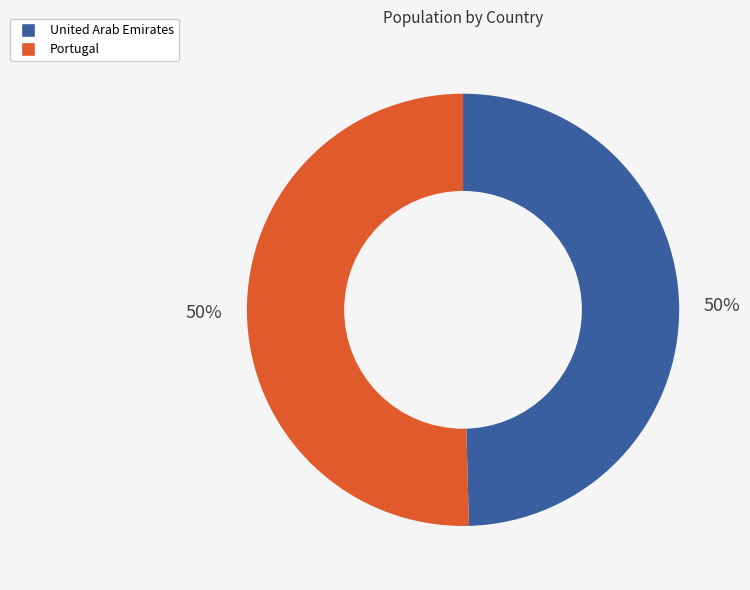

To the nearest percent, what is the combined percentage of United Arab Emirates and Portugal?

100%